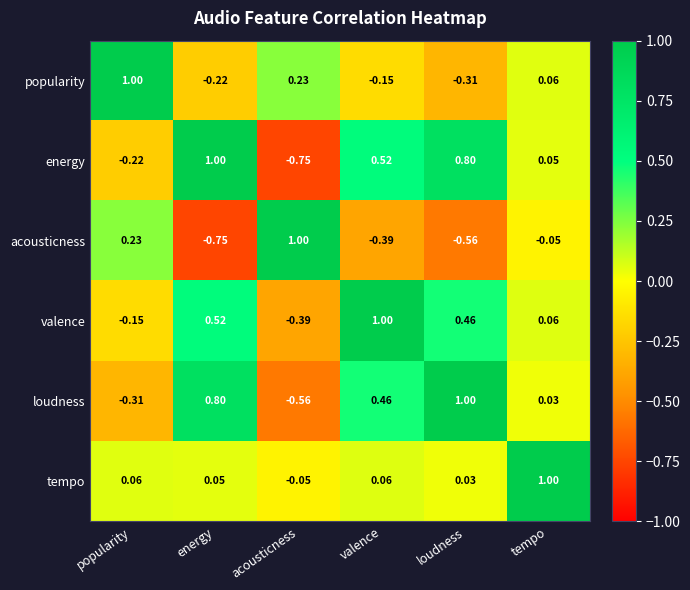

List the labels in order of energy value, smallest first.

acousticness, popularity, tempo, valence, loudness, energy